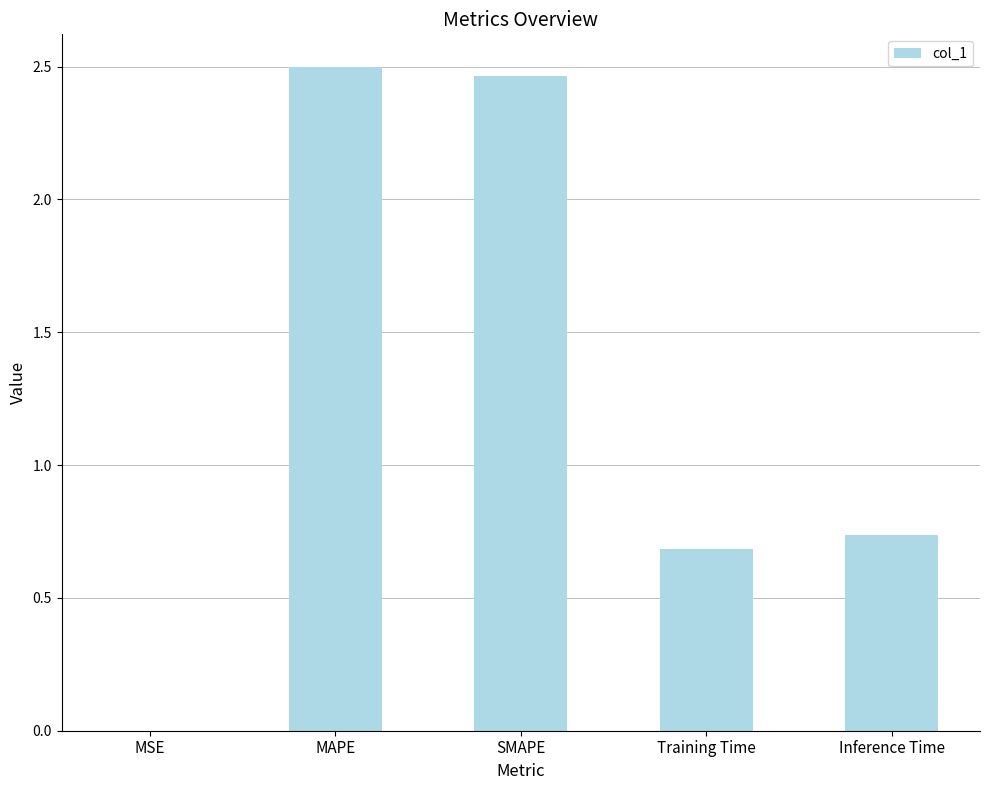

What is the sum of the values at Inference Time and SMAPE?

3.2